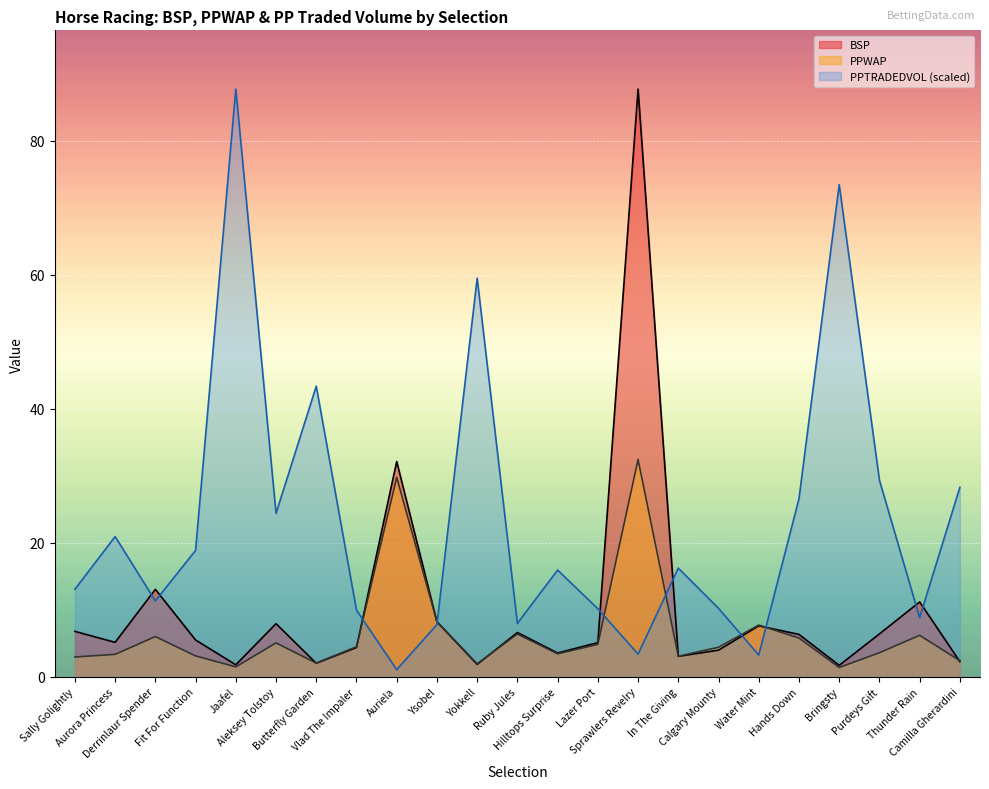

Between Hands Down and Yokkell, which is larger?

Hands Down